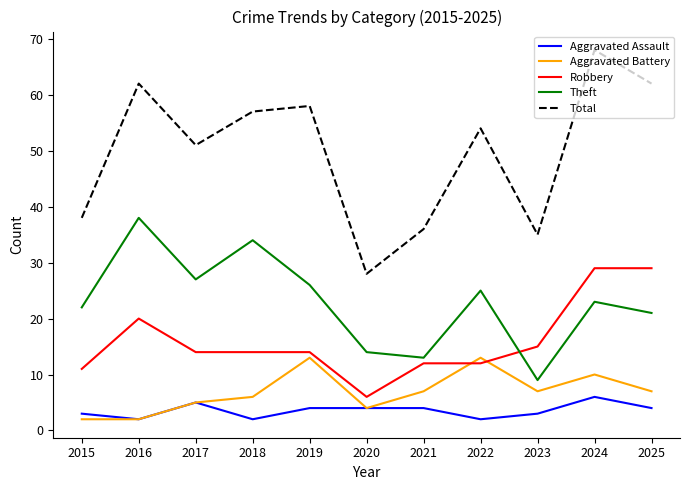

The Aggravated Battery series shows 13 at 2022. True or false?

True